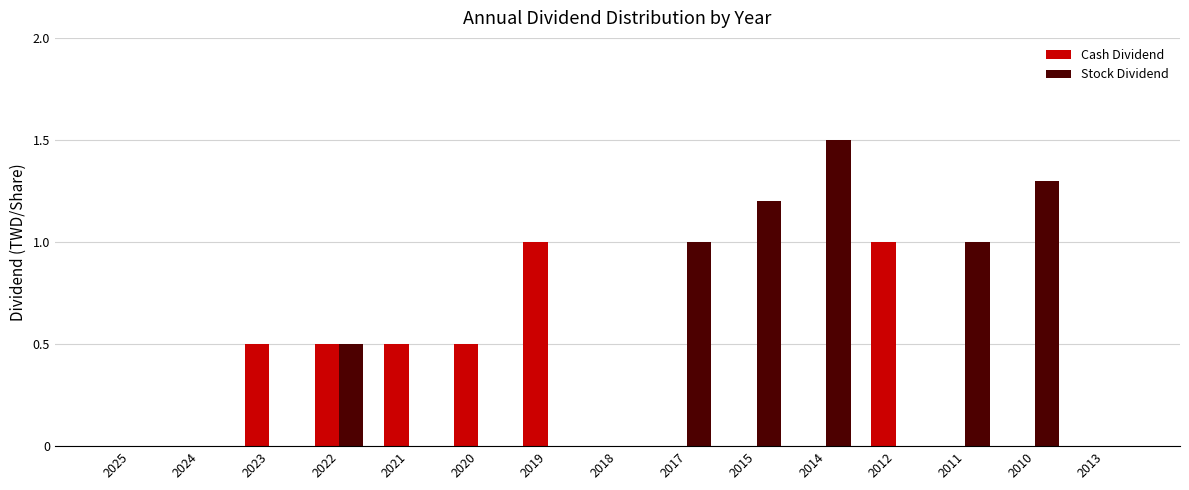

Does the chart contain stacked bars?

No